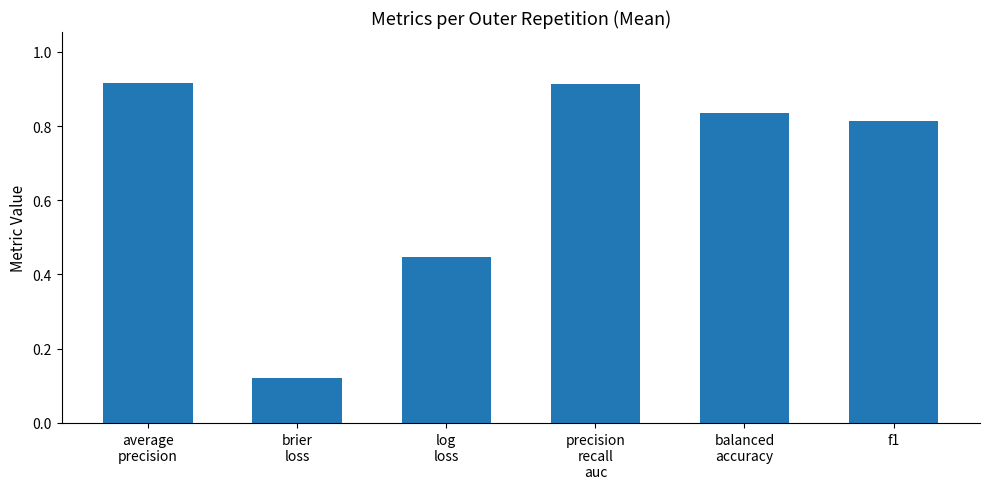

What is the sum of all values?

4.0